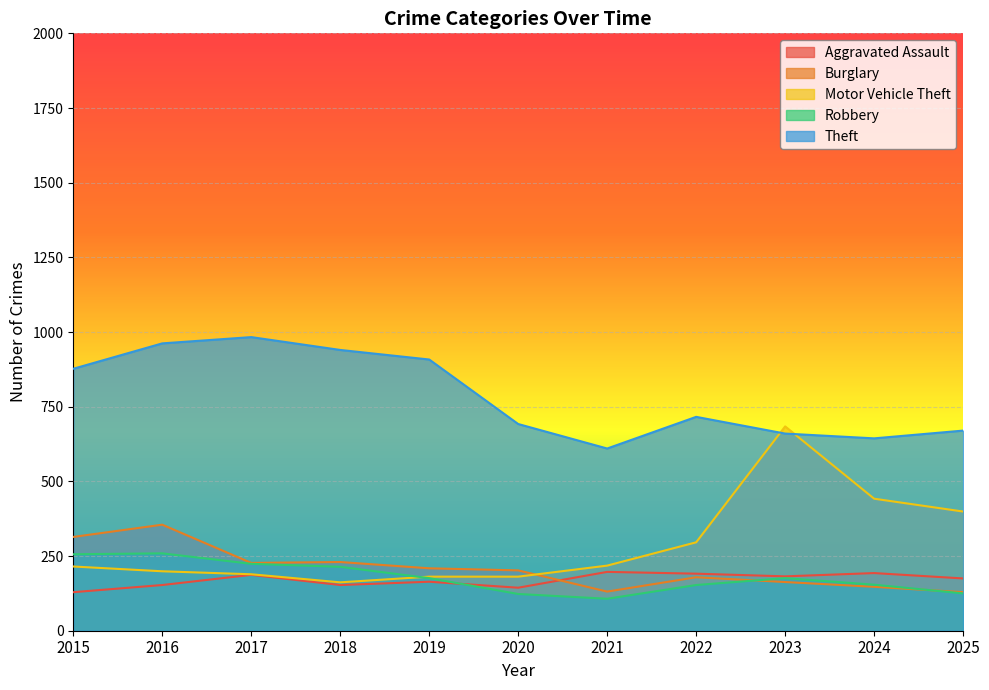

What is the approximate value of Robbery at 2016, to the nearest 10?

260